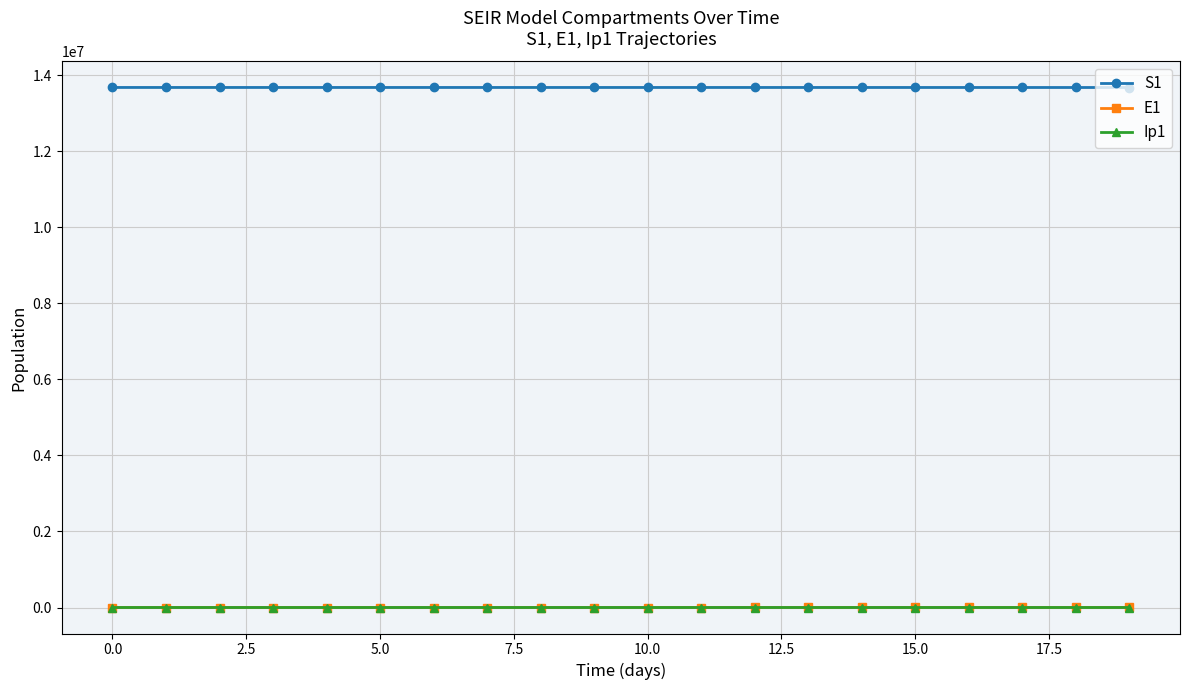

How many data points in E1 are above 33?

10